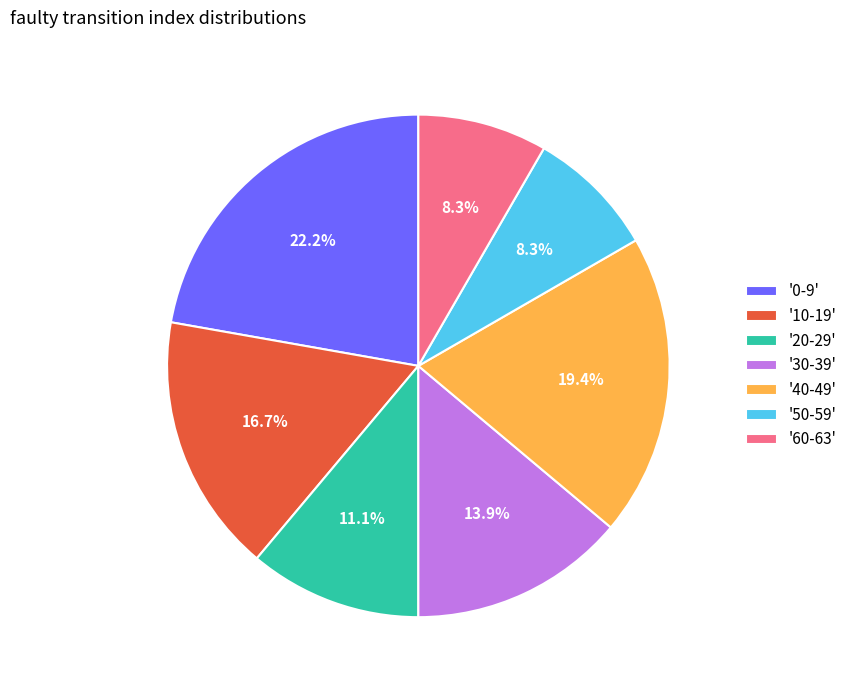

Combined, do '0-9' and '30-39' account for over 50%?

No